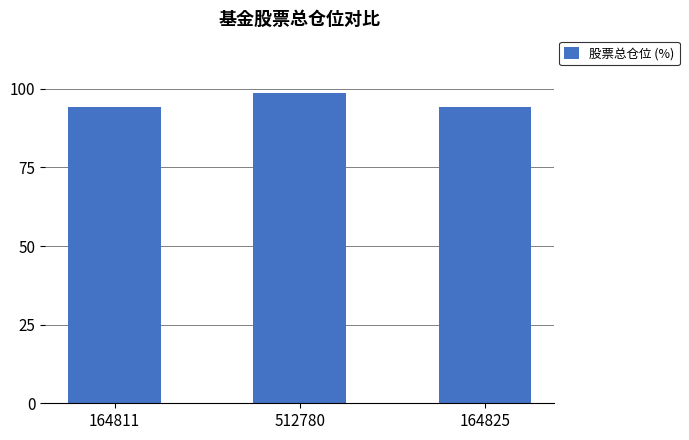

How many bars are there in total?

3